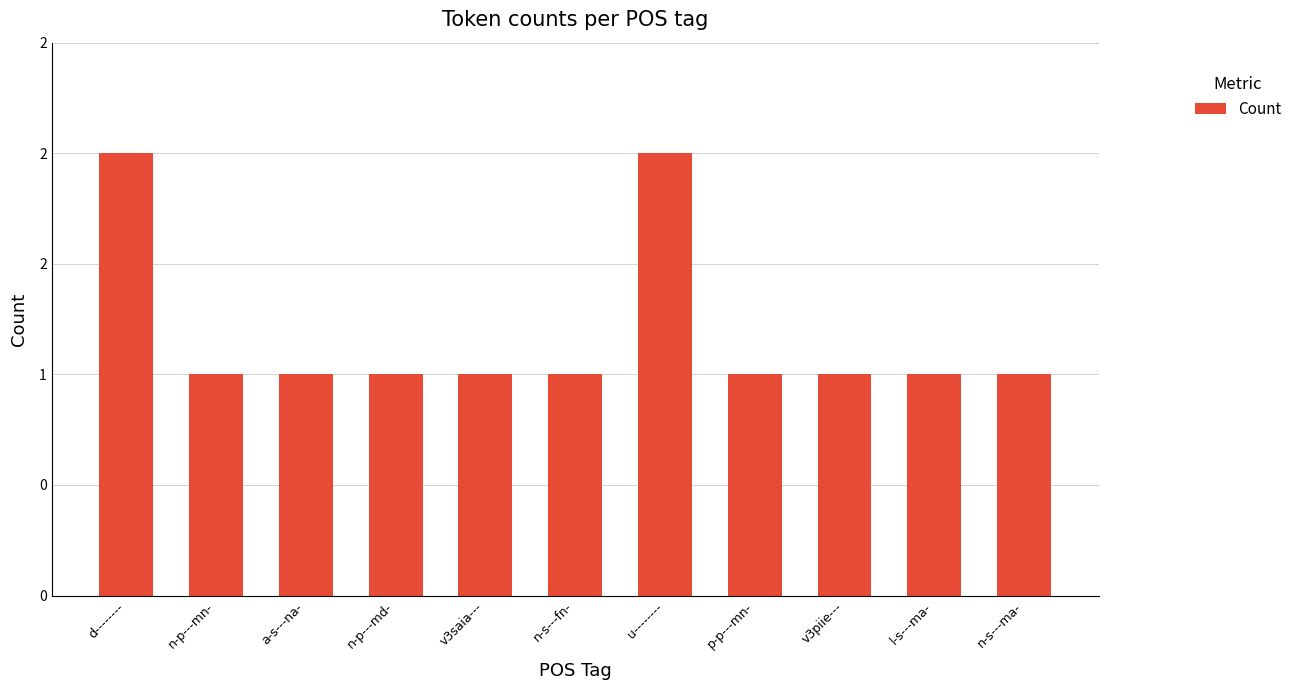

Reading left to right, list all the values displayed in this chart.

2	1	1	1	1	1	2	1	1	1	1